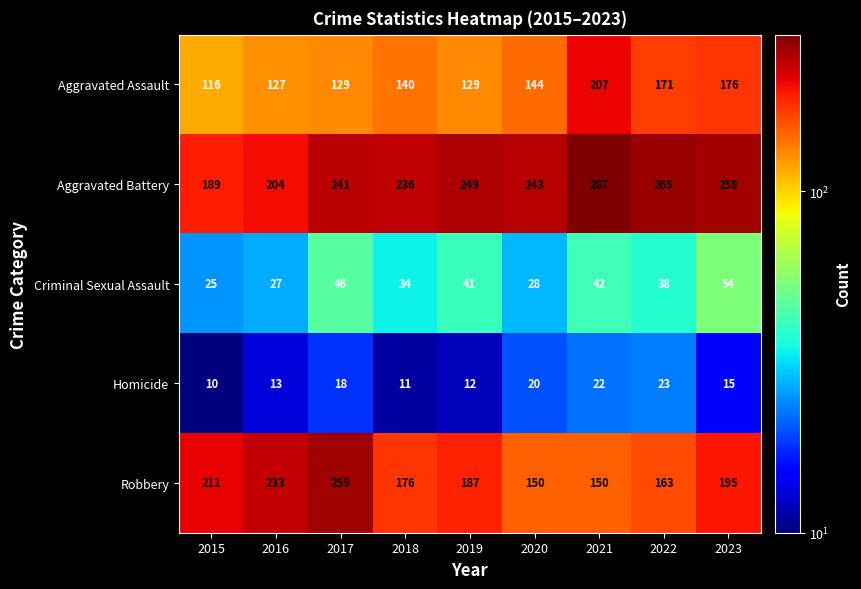

At how many categories does at least one series exceed 83?

9